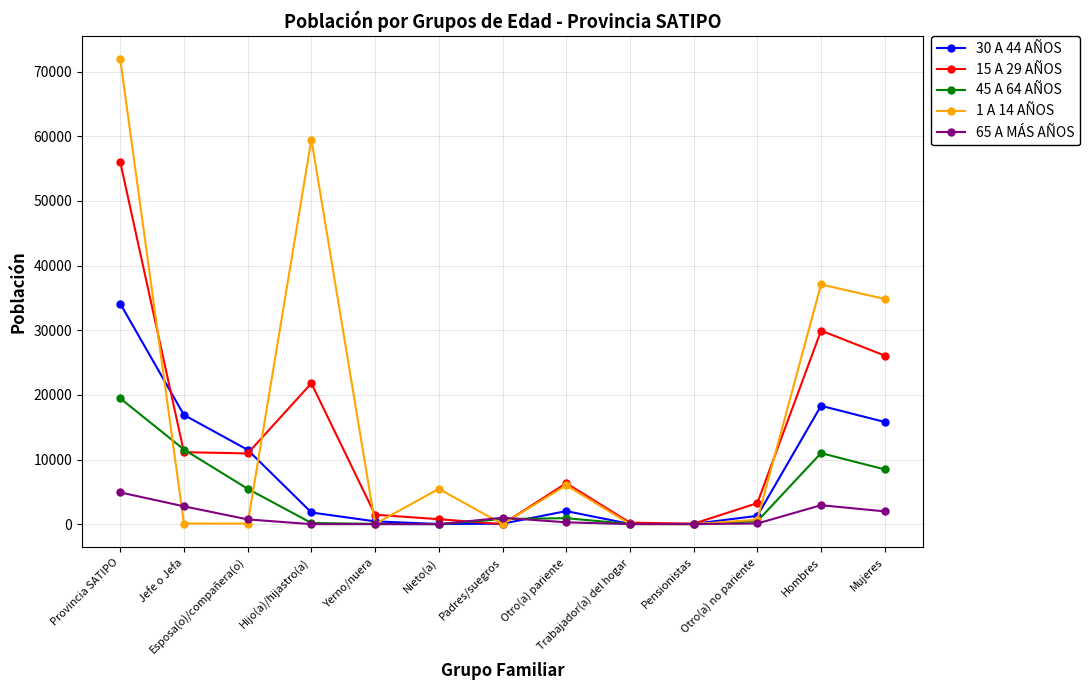

In 15 A 29 AÑOS, how many points are higher than both neighbors (excluding endpoints)?

3